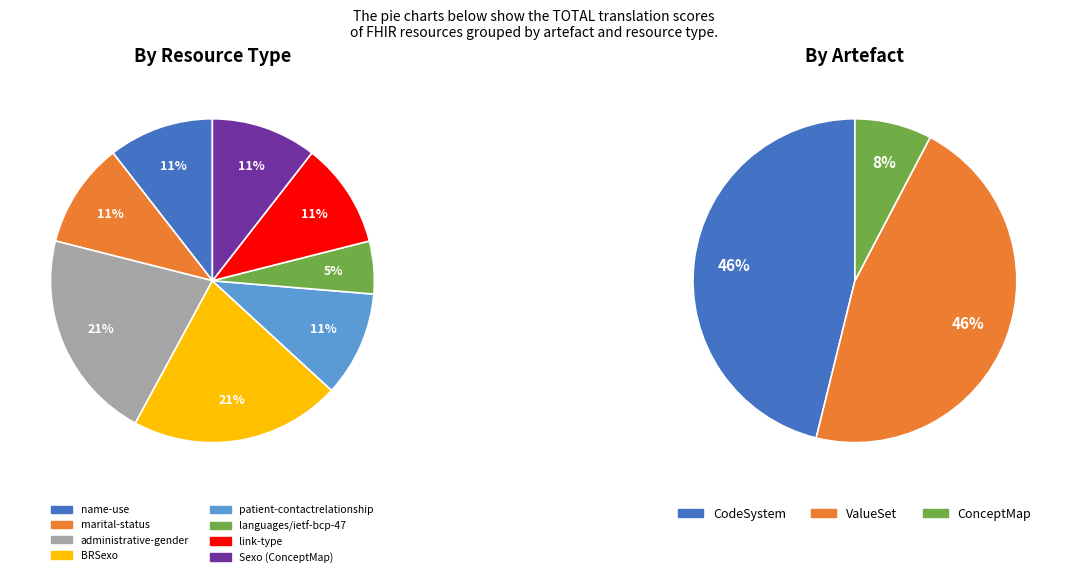

How many slices are in this pie chart?

8